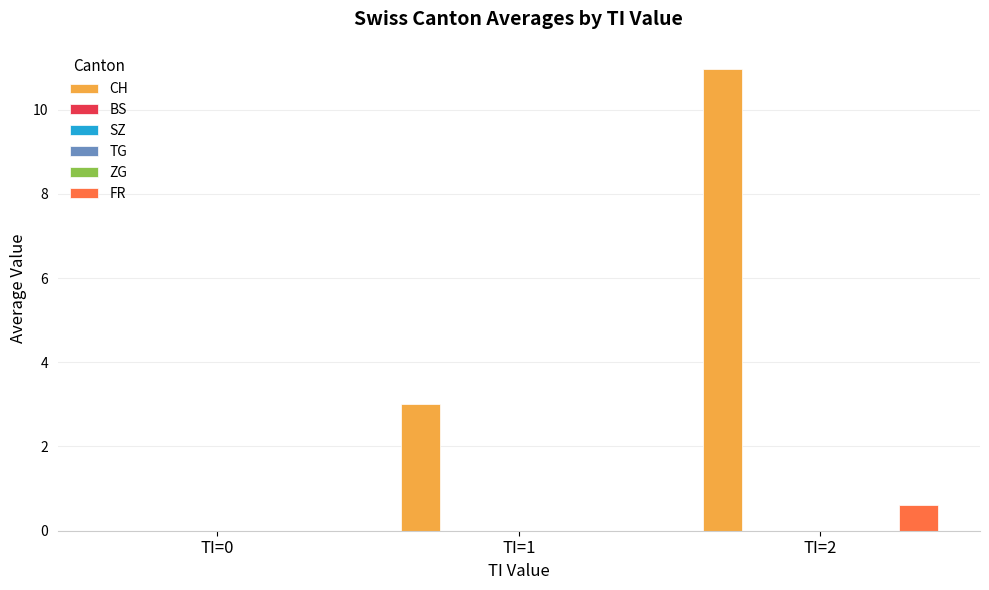

How many distinct data groups are displayed?

6